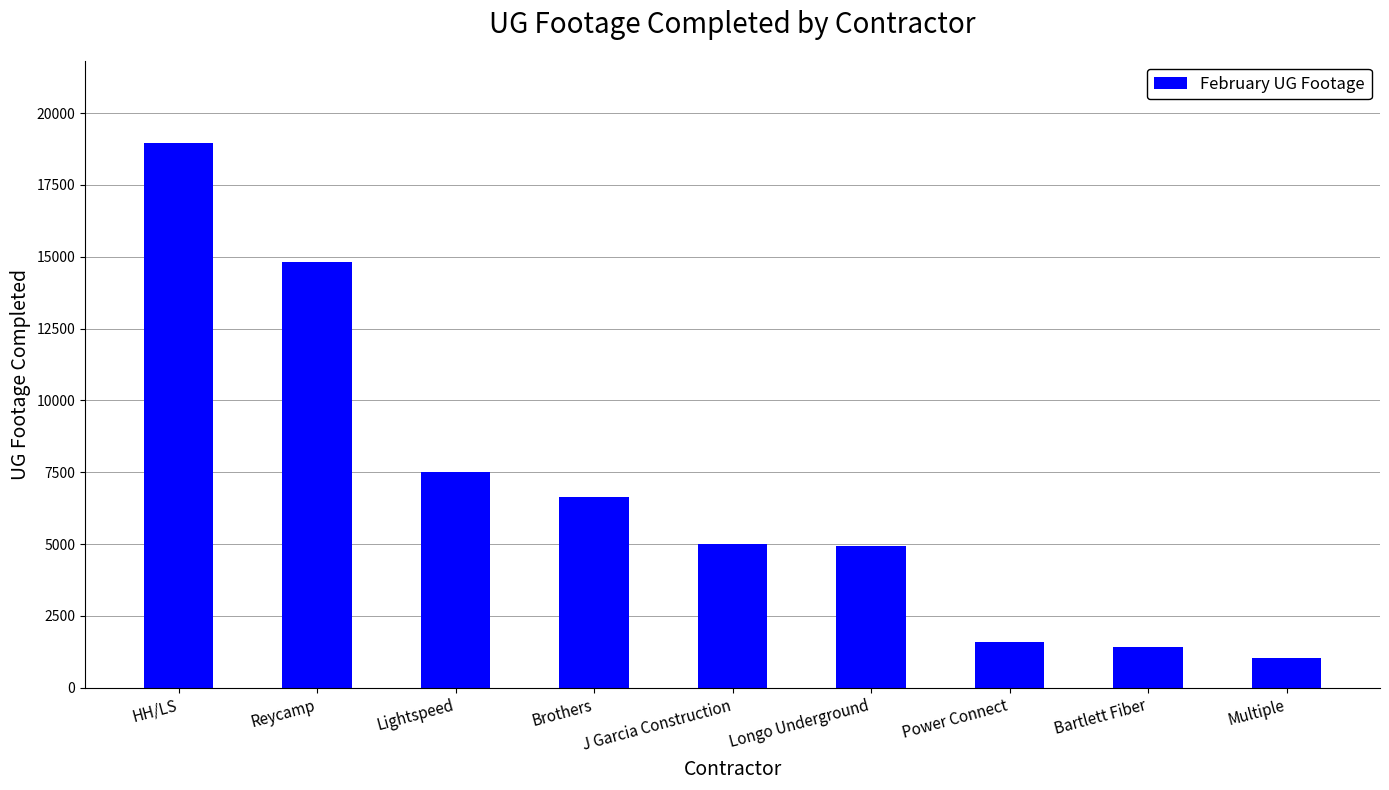

The value at J Garcia Construction is 4996. True or false?

True